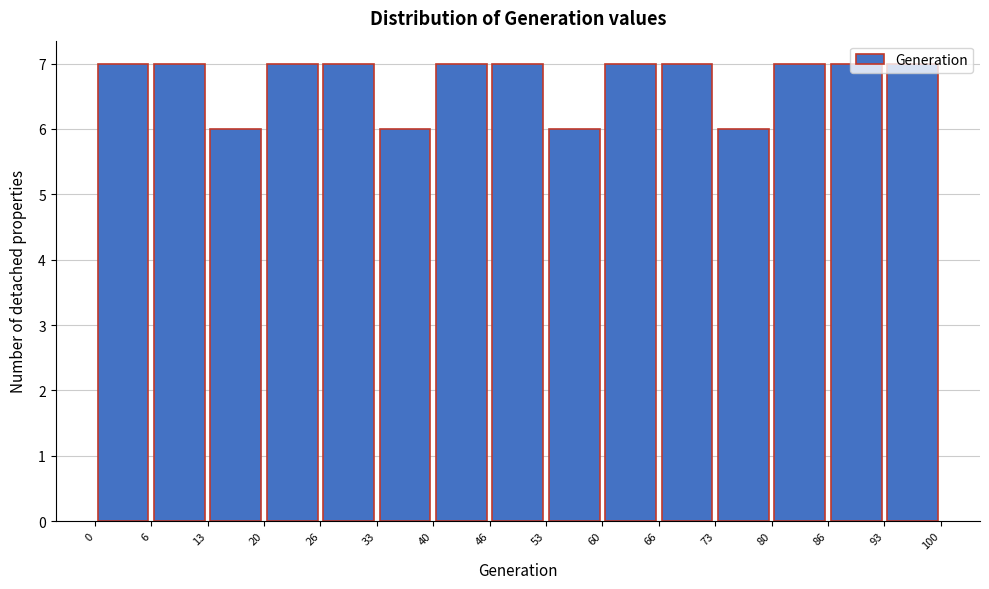

Reading left to right, list every bar in this chart as the range it spans on the x-axis followed by its height. The values are not printed on the chart, so give them approximately, as read against the axis.

0 to 6: 7
6 to 13: 7
13 to 20: 6
20 to 26: 7
26 to 33: 7
33 to 40: 6
40 to 46: 7
46 to 53: 7
53 to 60: 6
60 to 66: 7
66 to 73: 7
73 to 80: 6
80 to 86: 7
86 to 93: 7
93 to 100: 7